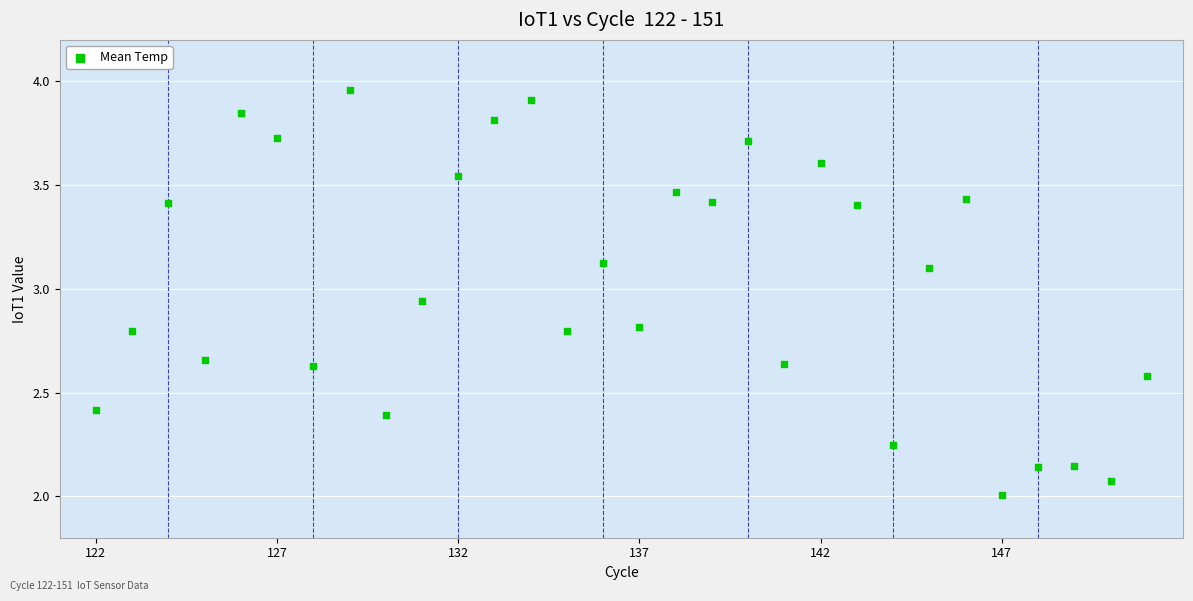

What is the range of Y values (max minus min)?

2.0